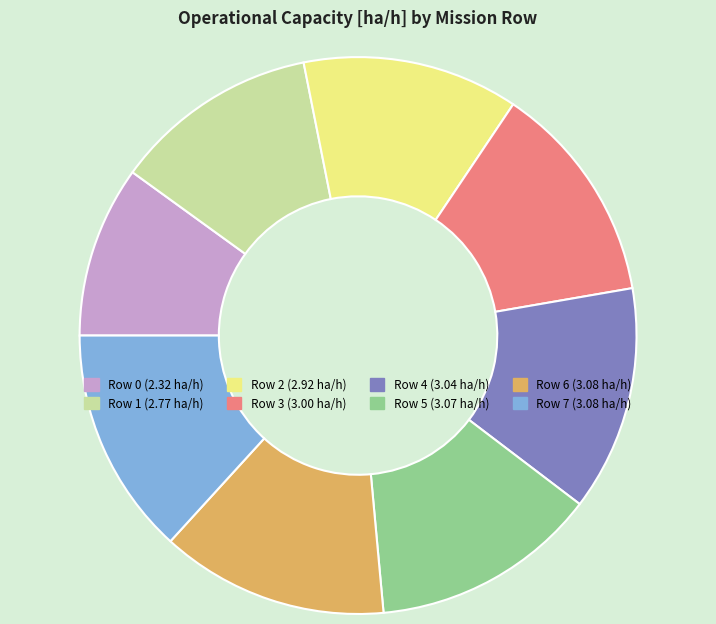

Between Row 5 and Row 1, which is larger?

Row 5